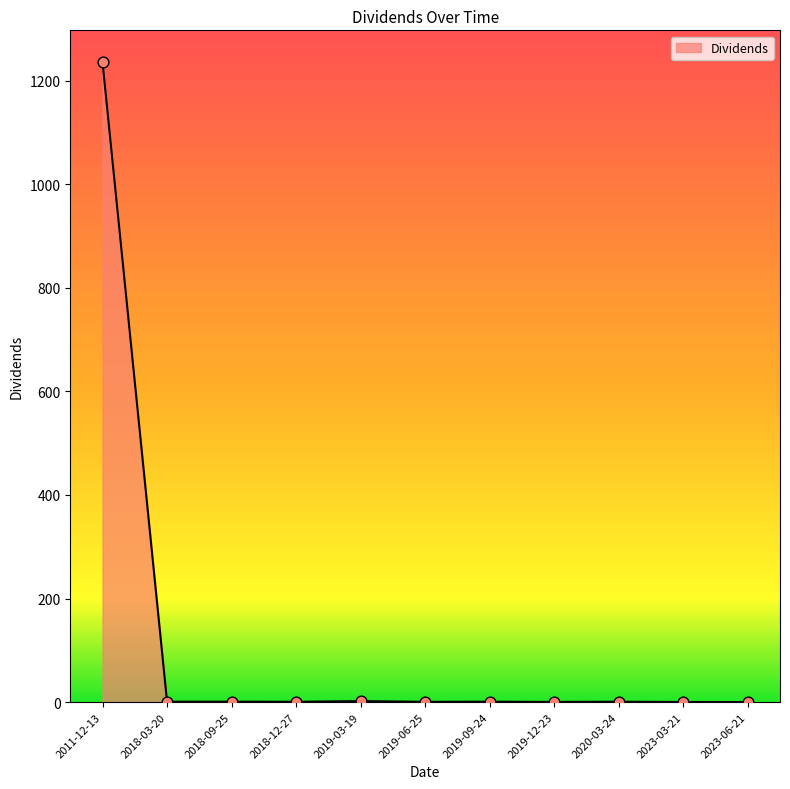

At which category does the chart reach its peak across all series?

2011-12-13